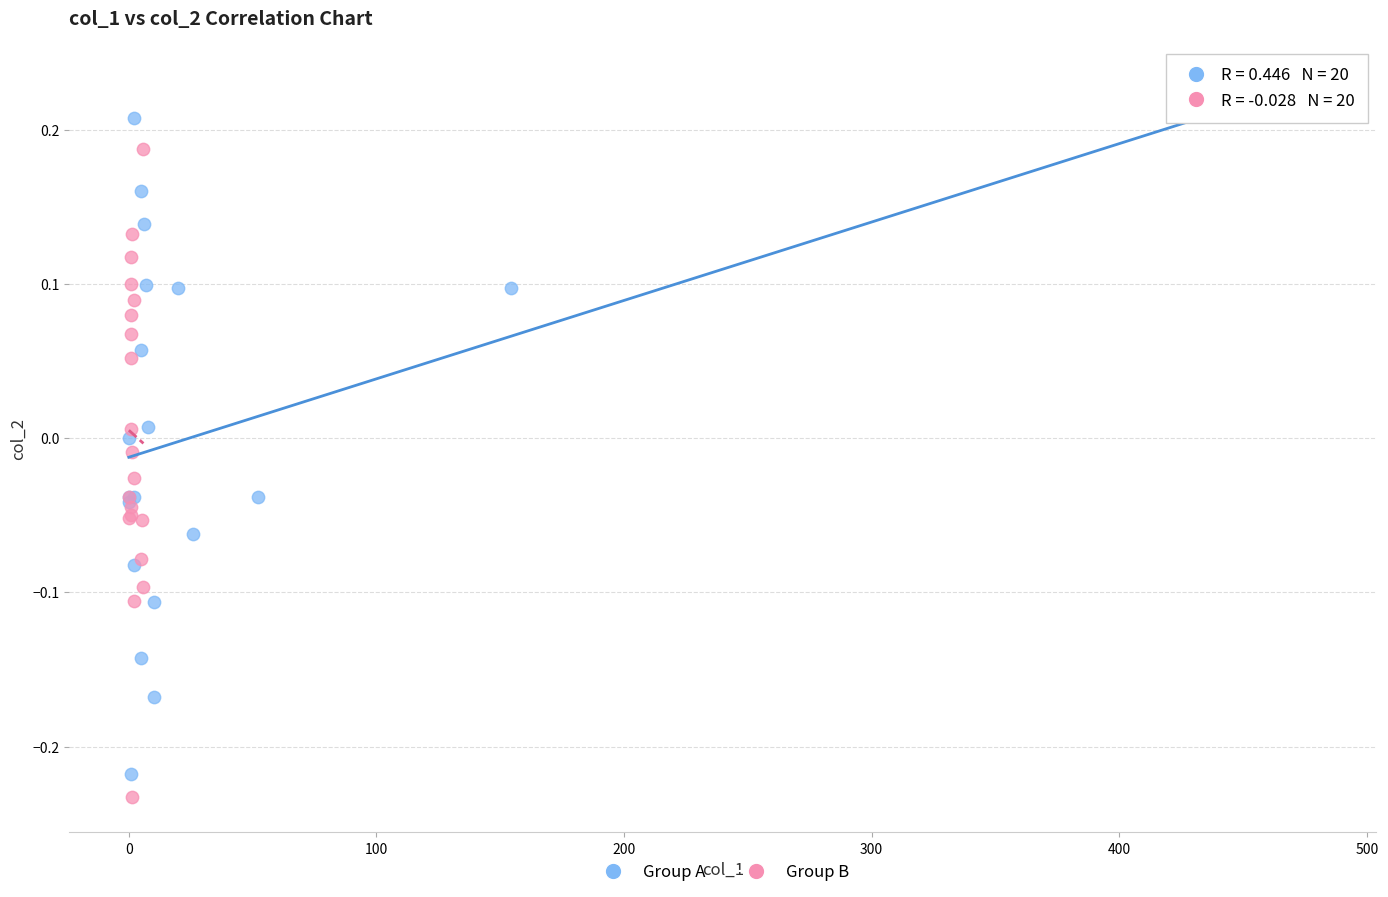

Which series contains the highest Y value?

Group A